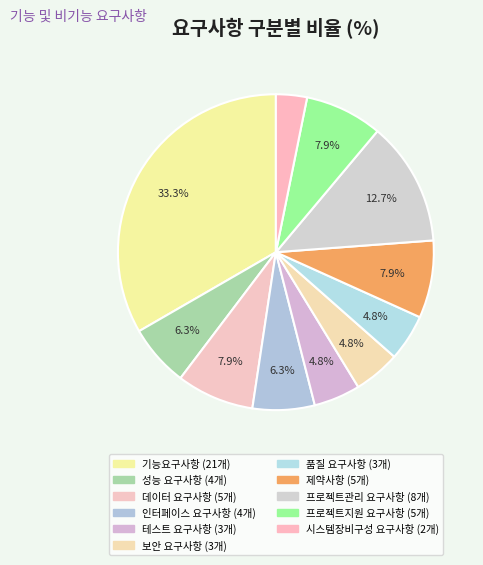

How many segments does this pie chart have?

11